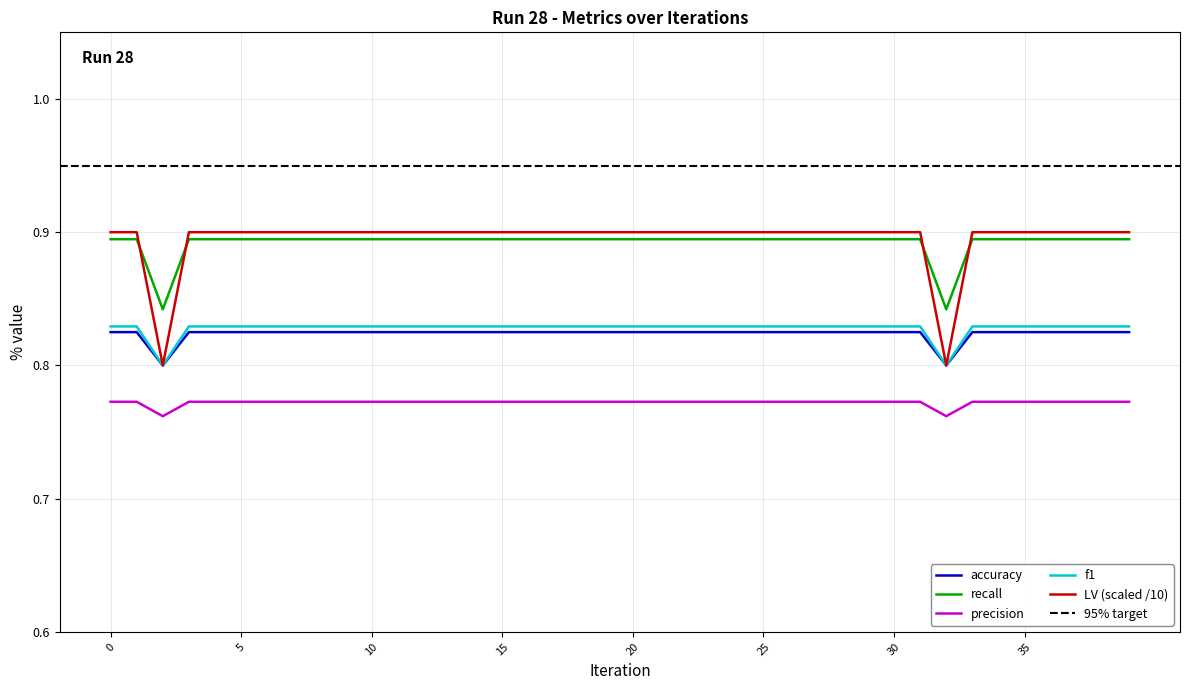

True or false: f1 and precision cross at least once.

False